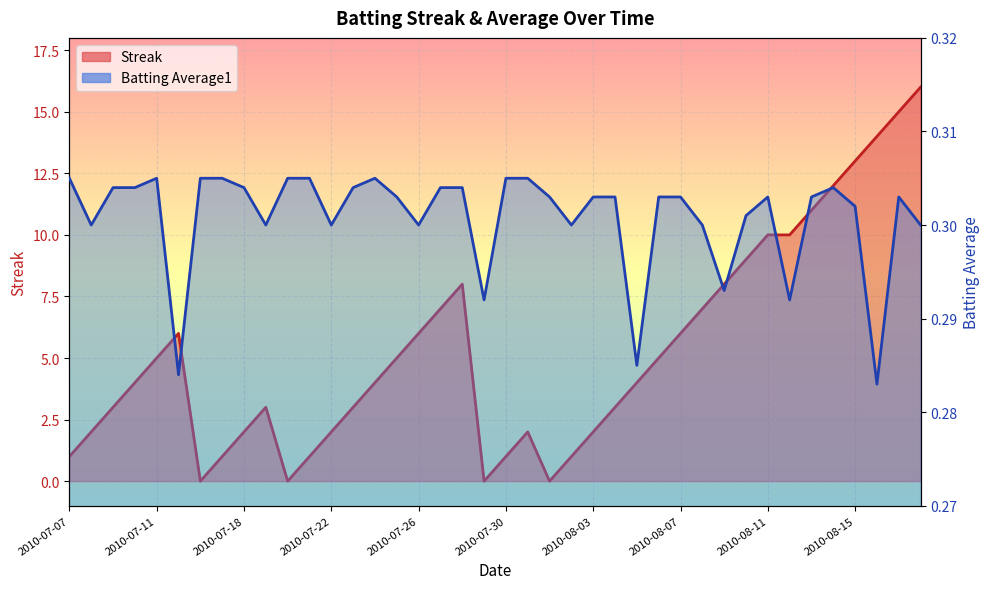

True or false: Batting Average1 has a value of 0.3 at 2010-07-16.

True